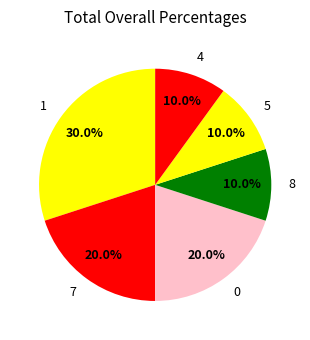

Which category has the biggest portion of the pie?

1